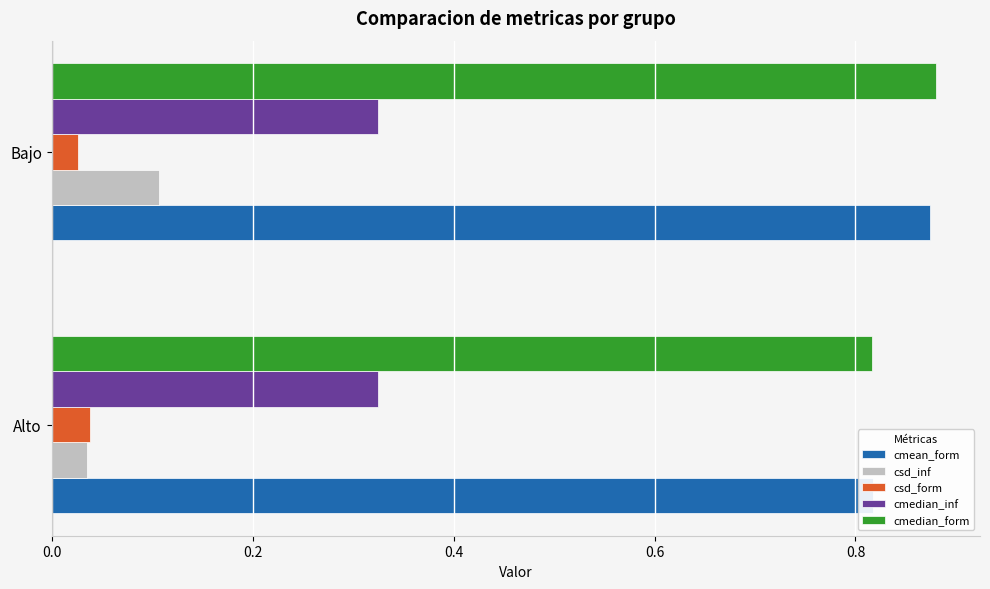

Reading right to left, what are all the values shown in this chart?

cmean_form: 0.9	0.8
csd_inf: 0.1	0.0
csd_form: 0.0	0.0
cmedian_inf: 0.3	0.3
cmedian_form: 0.9	0.8